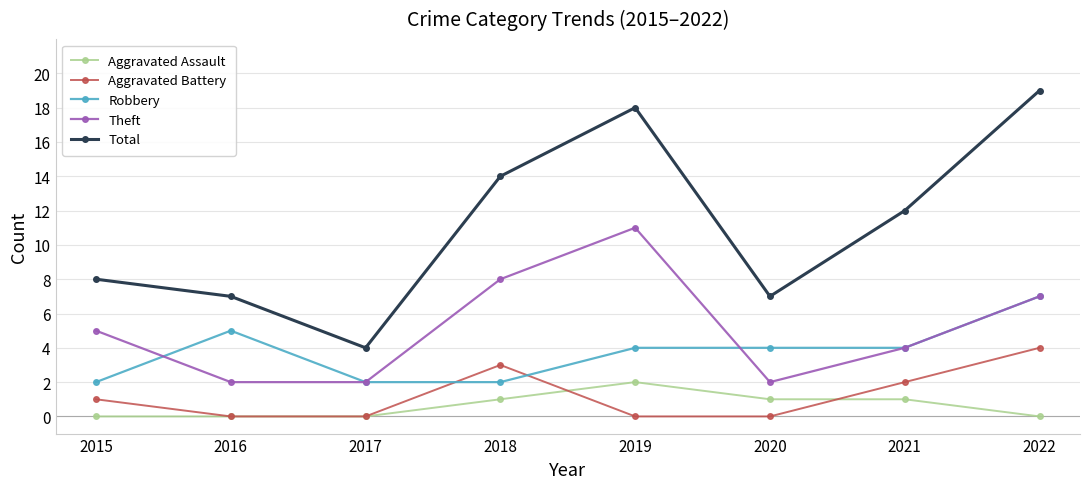

What is the value of the Total point at the 8th from the left?

19